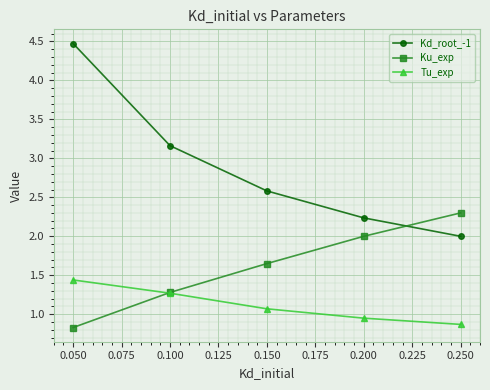

Where does the Ku_exp series first go above 1?

0.100